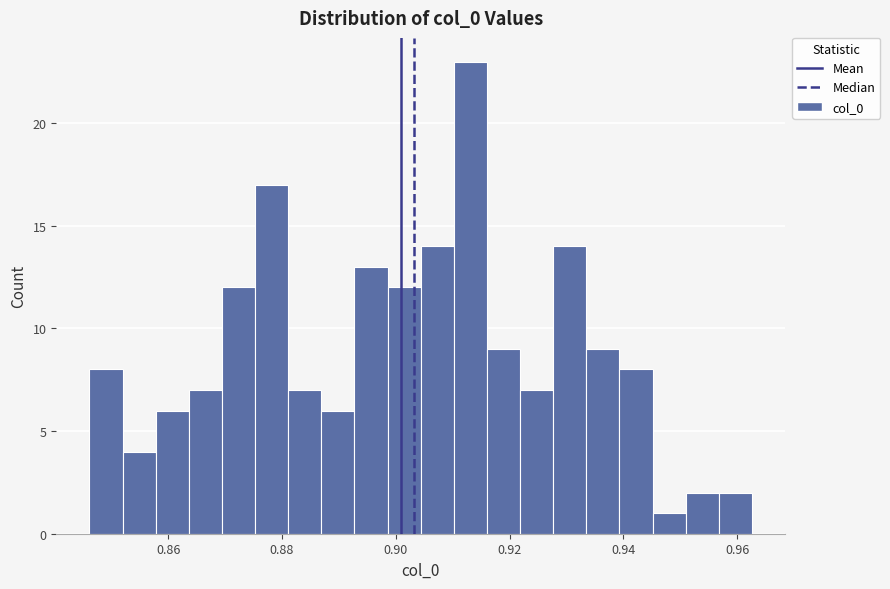

Around what value on the x-axis is the tallest bar? Give the approximate position of its centre, as read against the axis.

0.914